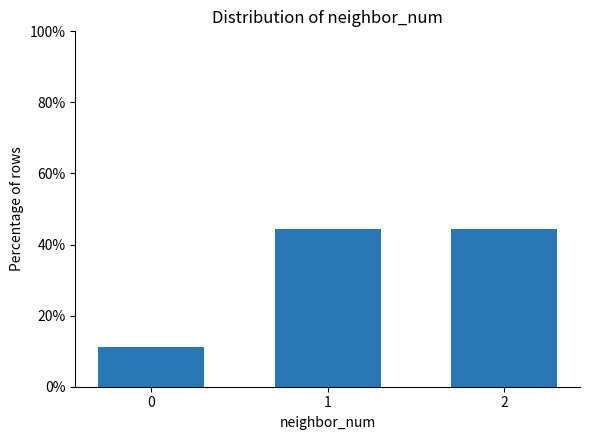

Does the chart contain any negative values?

No